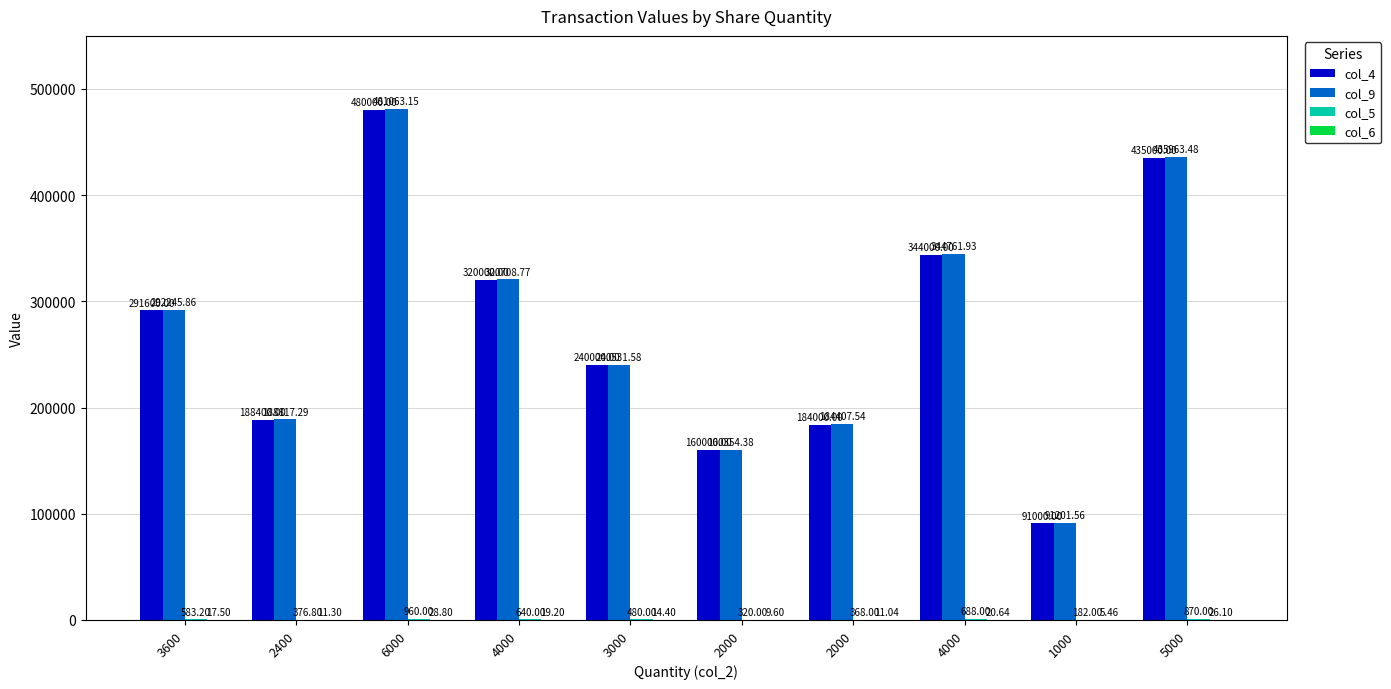

What is the lowest value of the col_9 series?

91201.6